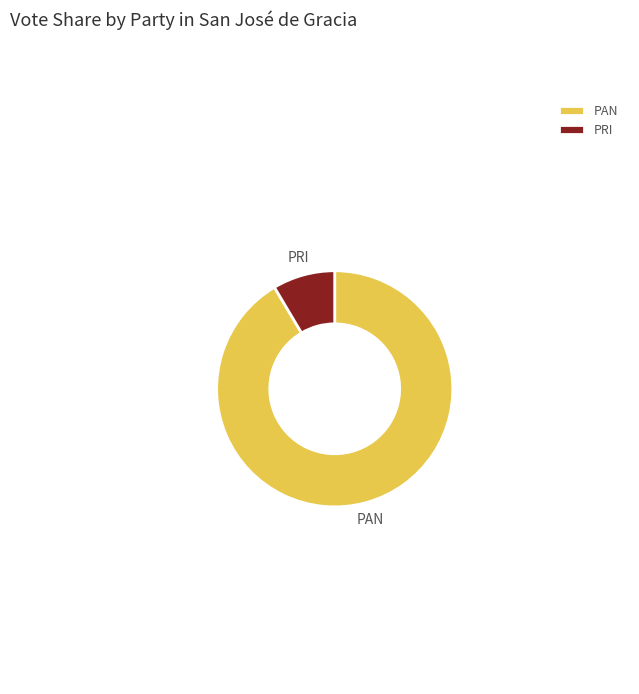

Which category has the smallest portion of the pie?

PRI